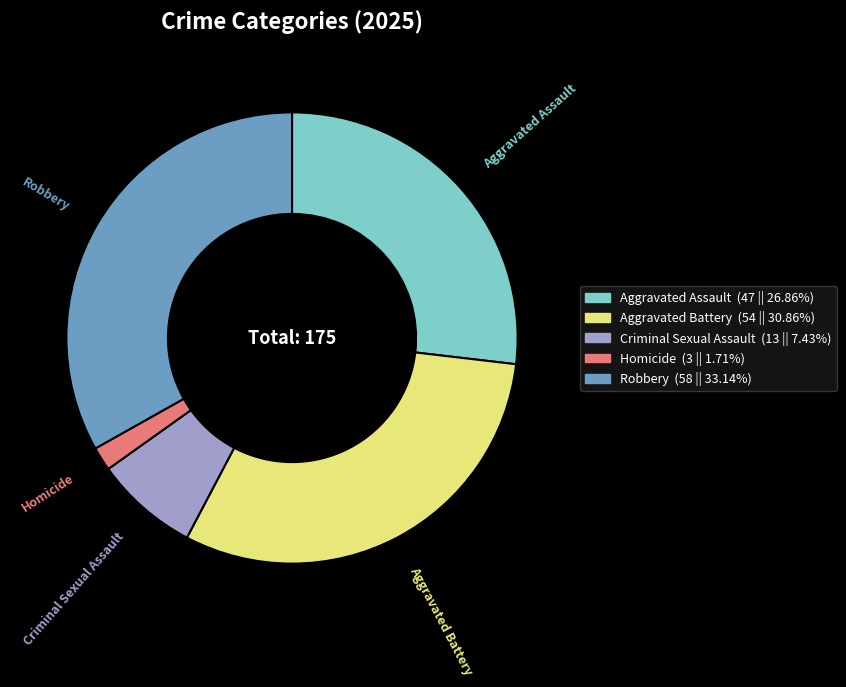

Which has a higher value, Homicide or Aggravated Battery?

Aggravated Battery